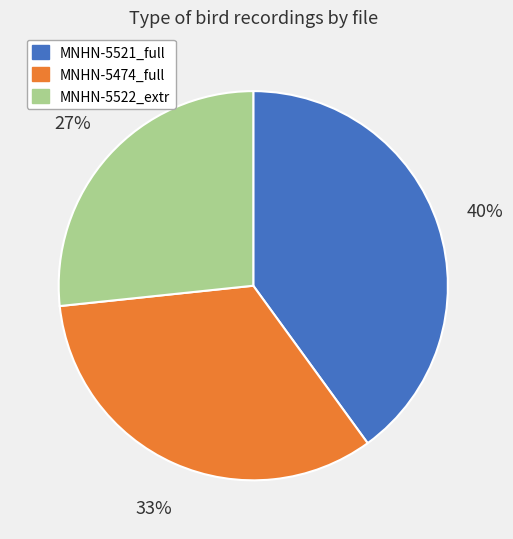

Is there any slice that represents more than half of the pie?

No